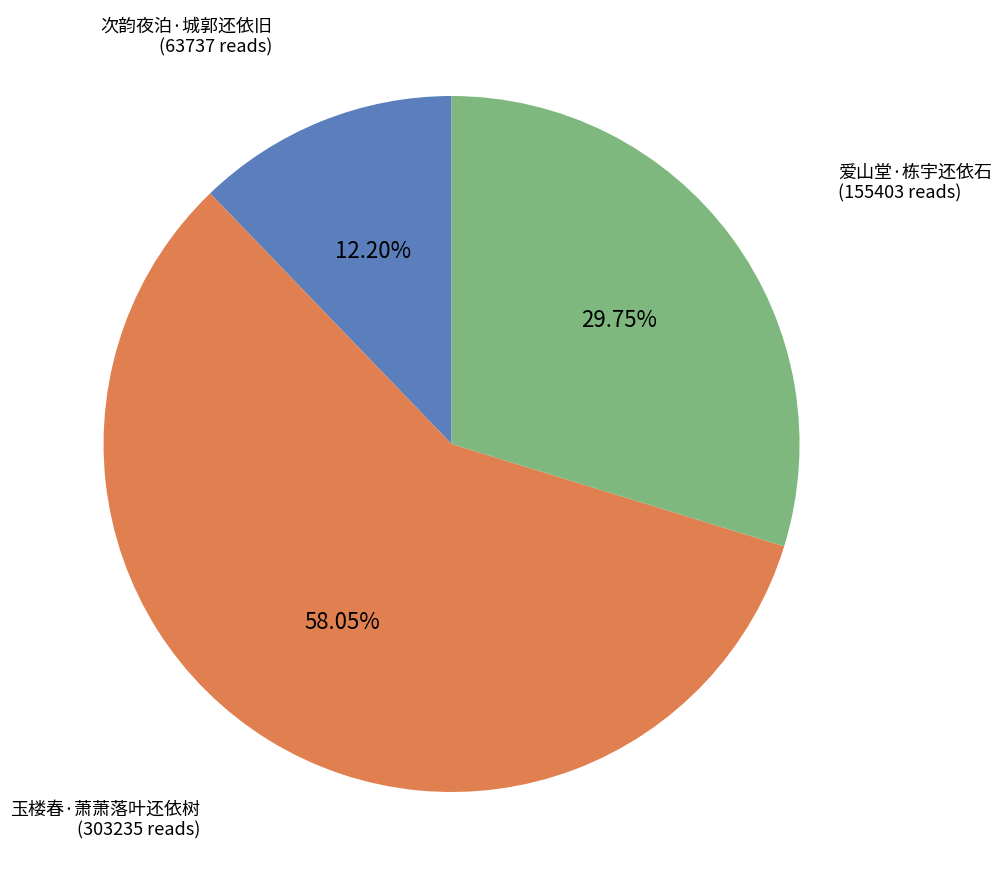

How many slices are in this pie chart?

3